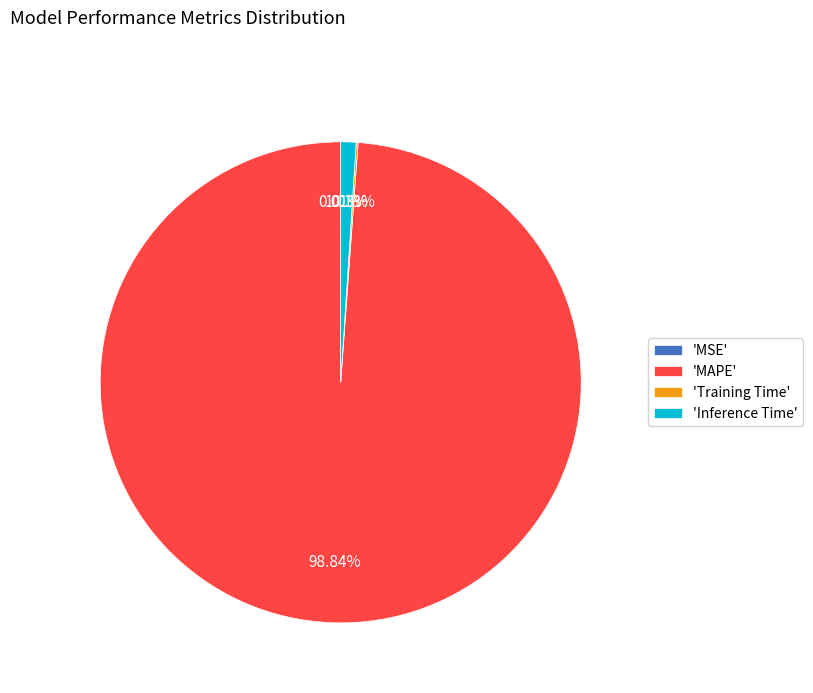

Does any single category account for the majority?

Yes